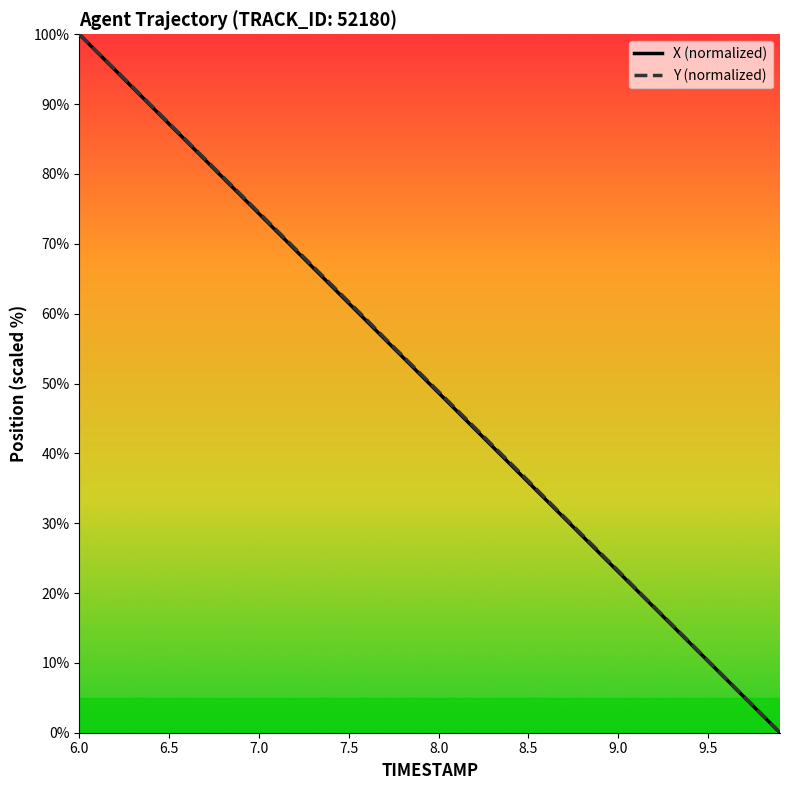

What is the maximum value for Y (normalized)?

100.0